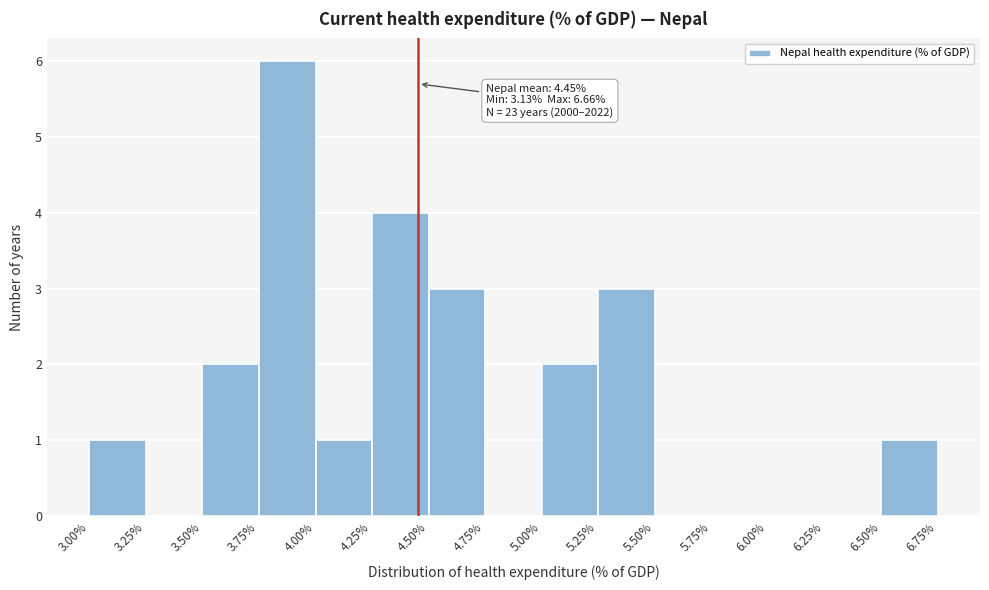

Which range on the x-axis has the tallest bar?

3.75% to 4.00%